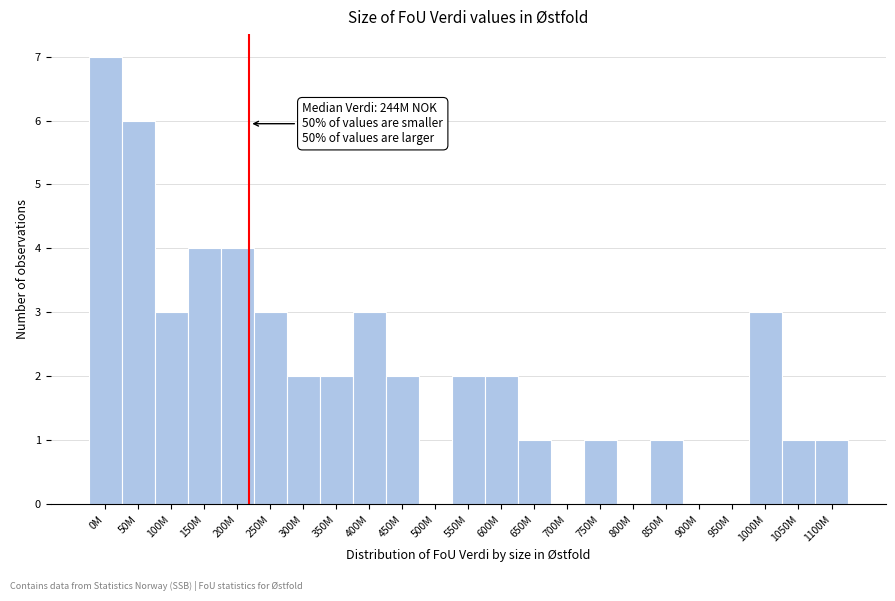

Reading left to right, transcribe all the data shown in this chart.

0M=7	50M=6	100M=3	150M=4	200M=4	250M=3	300M=2	350M=2	400M=3	450M=2	500M=0	550M=2	600M=2	650M=1	700M=0	750M=1	800M=0	850M=1	900M=0	950M=0	1000M=3	1050M=1	1100M=1